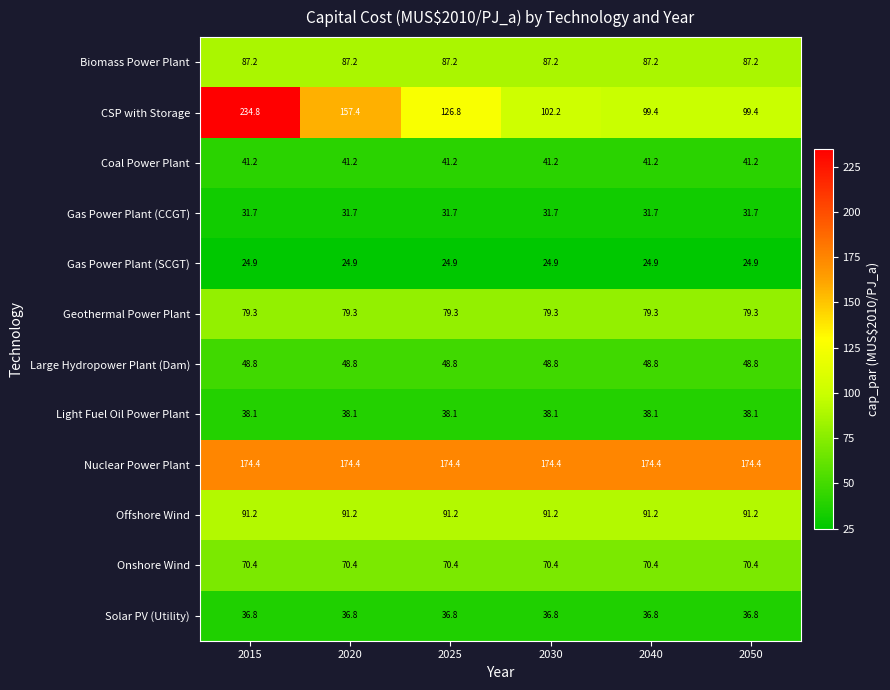

What is the sum of the Biomass Power Plant values at 2025 and 2040?

174.4